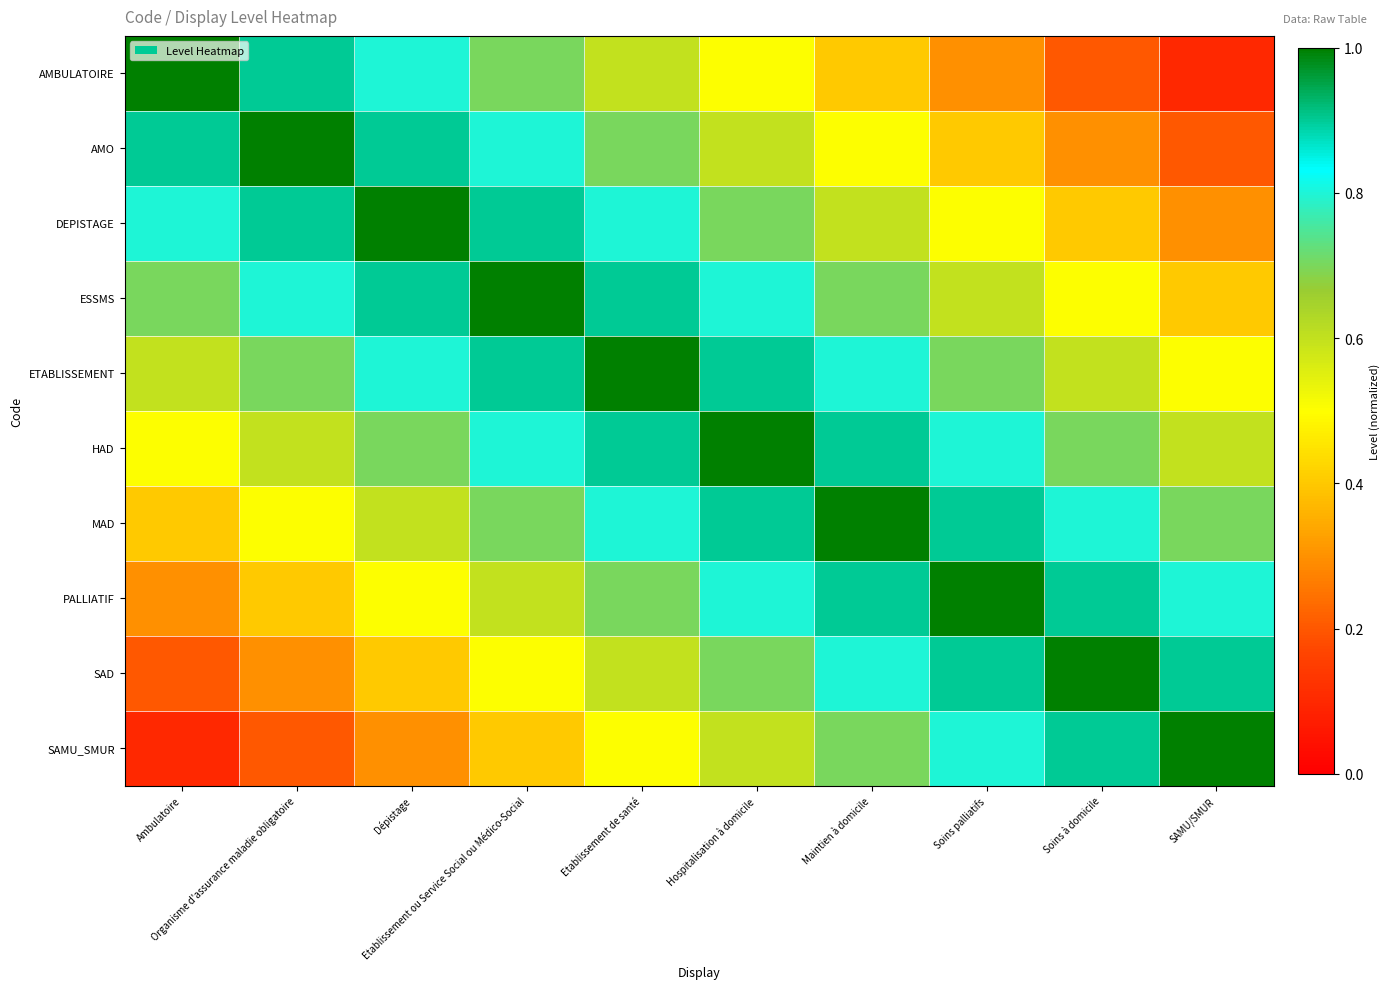

Reading left to right, list all the values displayed in this chart.

AMBULATOIRE: Ambulatoire=1.0	Organisme d'assurance maladie obligatoire=0.9	Dépistage=0.8	Etablissement ou Service Social ou Médico-Social=0.7	Etablissement de santé=0.6	Hospitalisation à domicile=0.5	Maintien à domicile=0.4	Soins palliatifs=0.3	Soins à domicile=0.2	SAMU/SMUR=0.1
AMO: Ambulatoire=0.9	Organisme d'assurance maladie obligatoire=1.0	Dépistage=0.9	Etablissement ou Service Social ou Médico-Social=0.8	Etablissement de santé=0.7	Hospitalisation à domicile=0.6	Maintien à domicile=0.5	Soins palliatifs=0.4	Soins à domicile=0.3	SAMU/SMUR=0.2
DEPISTAGE: Ambulatoire=0.8	Organisme d'assurance maladie obligatoire=0.9	Dépistage=1.0	Etablissement ou Service Social ou Médico-Social=0.9	Etablissement de santé=0.8	Hospitalisation à domicile=0.7	Maintien à domicile=0.6	Soins palliatifs=0.5	Soins à domicile=0.4	SAMU/SMUR=0.3
ESSMS: Ambulatoire=0.7	Organisme d'assurance maladie obligatoire=0.8	Dépistage=0.9	Etablissement ou Service Social ou Médico-Social=1.0	Etablissement de santé=0.9	Hospitalisation à domicile=0.8	Maintien à domicile=0.7	Soins palliatifs=0.6	Soins à domicile=0.5	SAMU/SMUR=0.4
ETABLISSEMENT: Ambulatoire=0.6	Organisme d'assurance maladie obligatoire=0.7	Dépistage=0.8	Etablissement ou Service Social ou Médico-Social=0.9	Etablissement de santé=1.0	Hospitalisation à domicile=0.9	Maintien à domicile=0.8	Soins palliatifs=0.7	Soins à domicile=0.6	SAMU/SMUR=0.5
HAD: Ambulatoire=0.5	Organisme d'assurance maladie obligatoire=0.6	Dépistage=0.7	Etablissement ou Service Social ou Médico-Social=0.8	Etablissement de santé=0.9	Hospitalisation à domicile=1.0	Maintien à domicile=0.9	Soins palliatifs=0.8	Soins à domicile=0.7	SAMU/SMUR=0.6
MAD: Ambulatoire=0.4	Organisme d'assurance maladie obligatoire=0.5	Dépistage=0.6	Etablissement ou Service Social ou Médico-Social=0.7	Etablissement de santé=0.8	Hospitalisation à domicile=0.9	Maintien à domicile=1.0	Soins palliatifs=0.9	Soins à domicile=0.8	SAMU/SMUR=0.7
PALLIATIF: Ambulatoire=0.3	Organisme d'assurance maladie obligatoire=0.4	Dépistage=0.5	Etablissement ou Service Social ou Médico-Social=0.6	Etablissement de santé=0.7	Hospitalisation à domicile=0.8	Maintien à domicile=0.9	Soins palliatifs=1.0	Soins à domicile=0.9	SAMU/SMUR=0.8
SAD: Ambulatoire=0.2	Organisme d'assurance maladie obligatoire=0.3	Dépistage=0.4	Etablissement ou Service Social ou Médico-Social=0.5	Etablissement de santé=0.6	Hospitalisation à domicile=0.7	Maintien à domicile=0.8	Soins palliatifs=0.9	Soins à domicile=1.0	SAMU/SMUR=0.9
SAMU_SMUR: Ambulatoire=0.1	Organisme d'assurance maladie obligatoire=0.2	Dépistage=0.3	Etablissement ou Service Social ou Médico-Social=0.4	Etablissement de santé=0.5	Hospitalisation à domicile=0.6	Maintien à domicile=0.7	Soins palliatifs=0.8	Soins à domicile=0.9	SAMU/SMUR=1.0